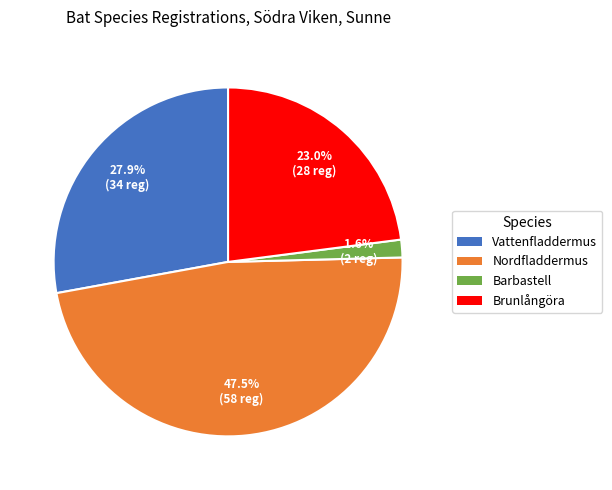

Between Brunlångöra and Barbastell, which is larger?

Brunlångöra